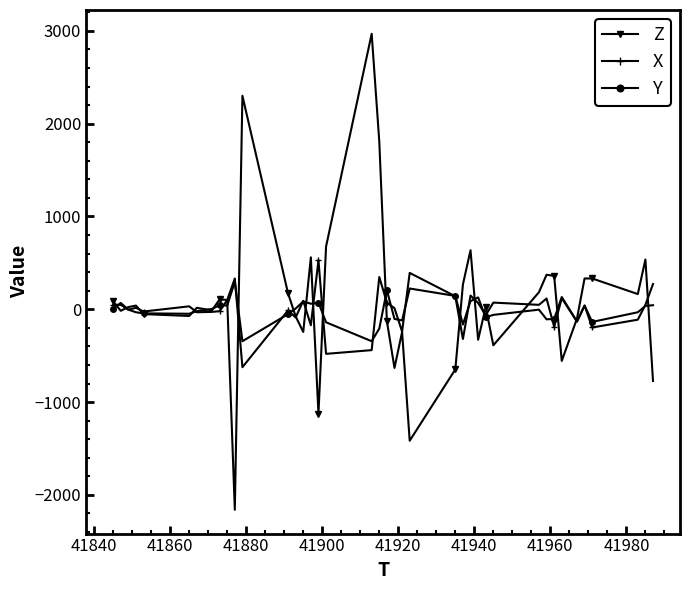

What is the difference between the maximum and minimum values in the Y series?

640